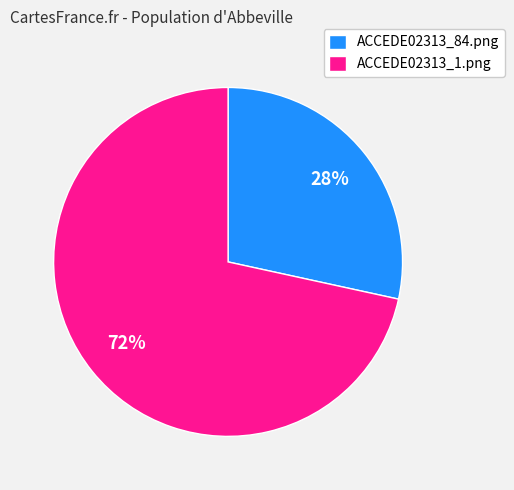

Count the number of slices in the pie.

2